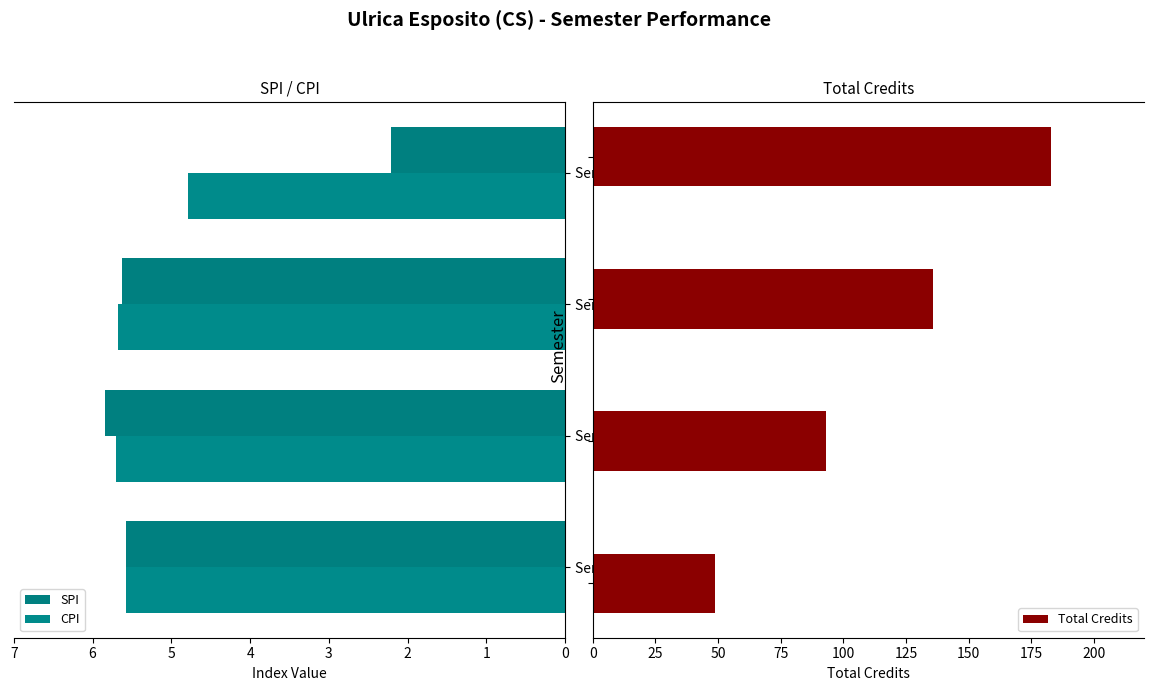

What is the minimum value for SPI?

2.2